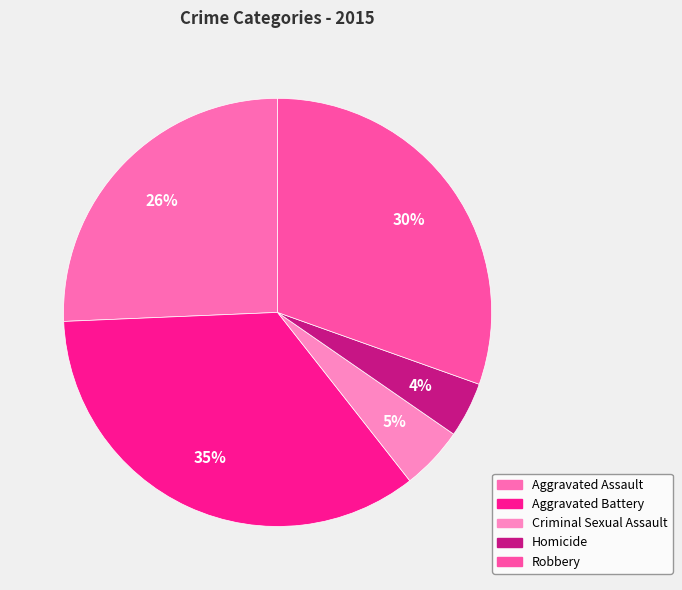

To the nearest percent, what percentage of the pie is Homicide?

4%